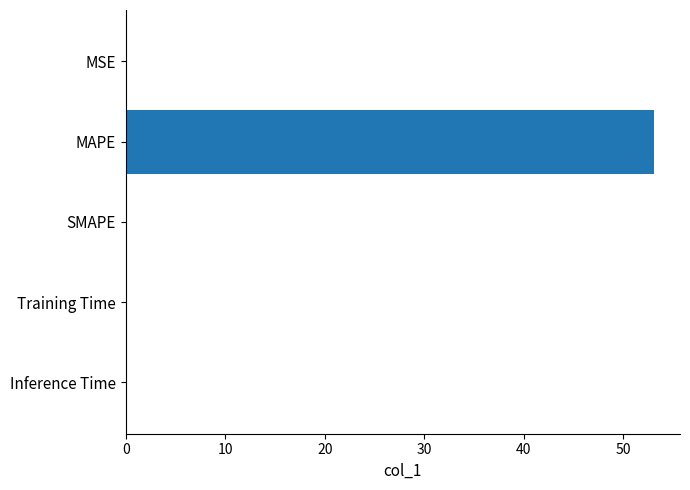

Is it true that the value at Training Time is 0.0?

True